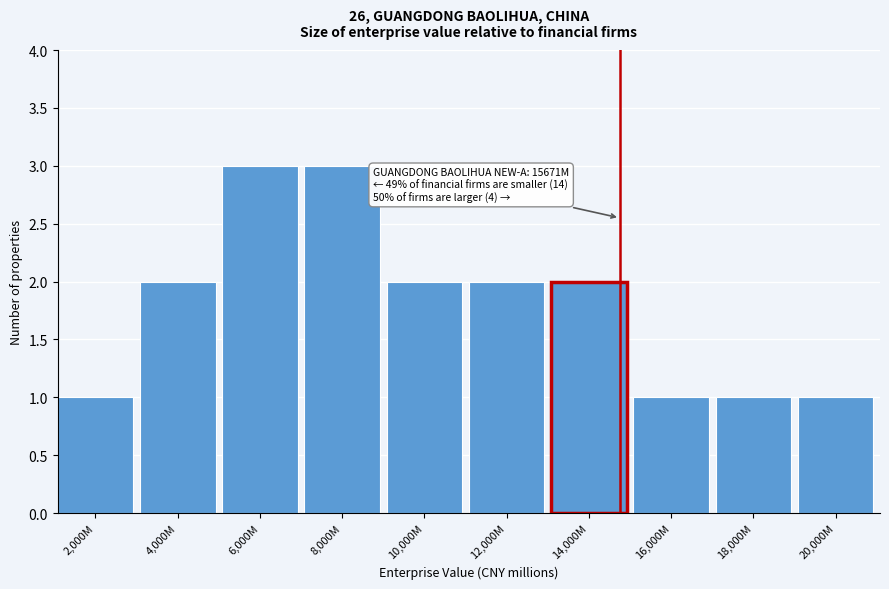

Reading left to right, list all the values displayed in this chart.

1	2	3	3	2	2	2	1	1	1